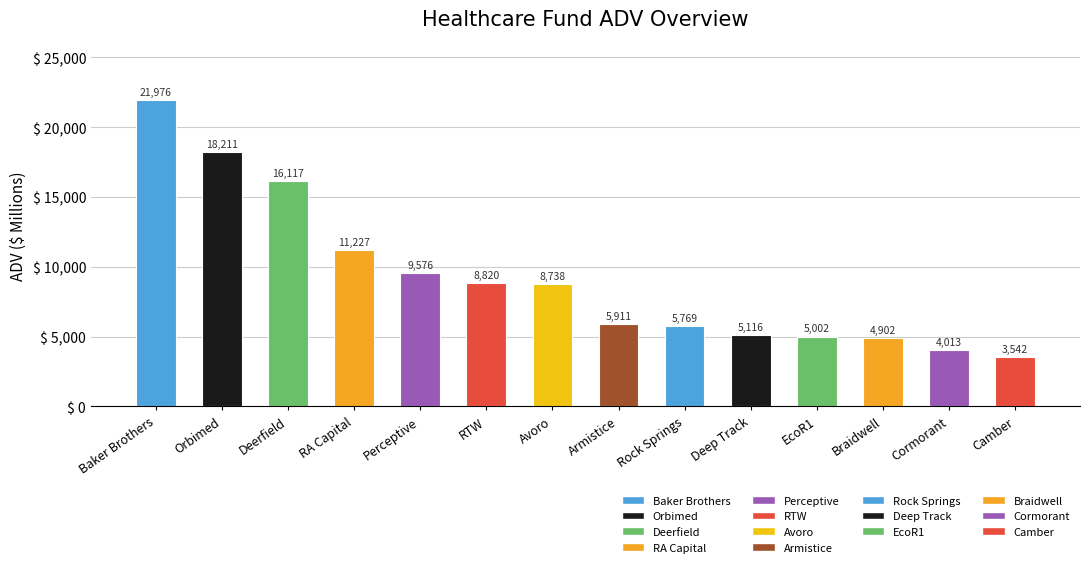

Between Baker Brothers and Perceptive, which is larger?

Baker Brothers